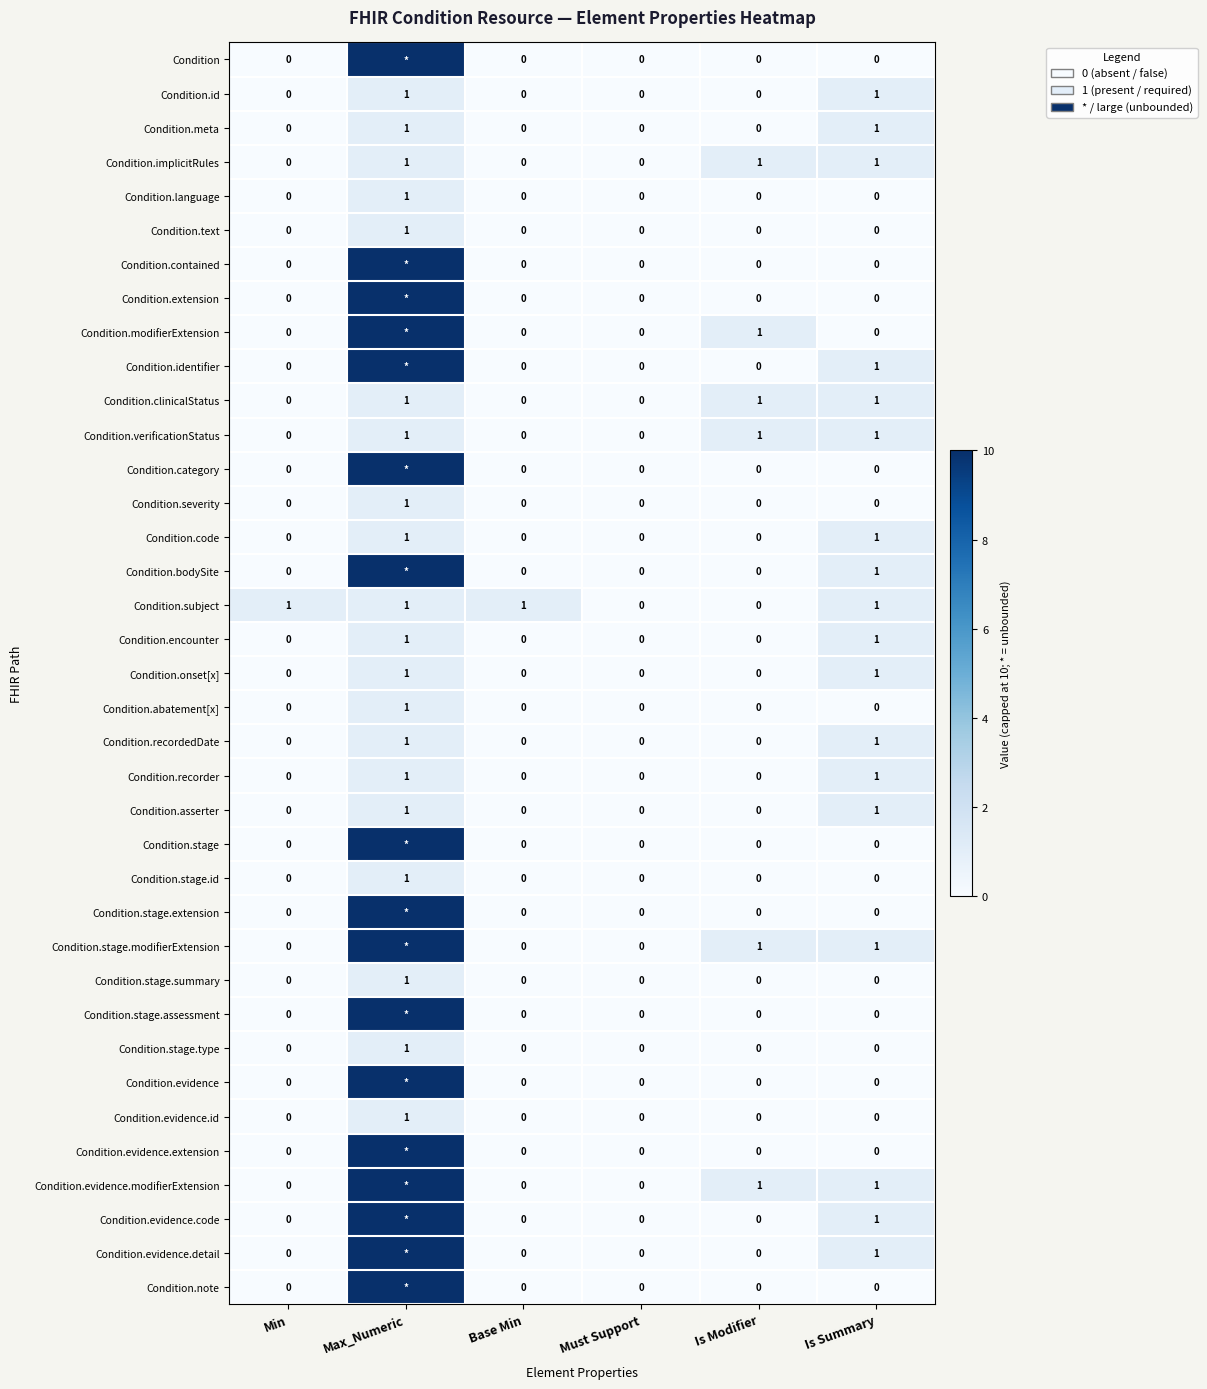

What is the maximum value shown in the chart?

10